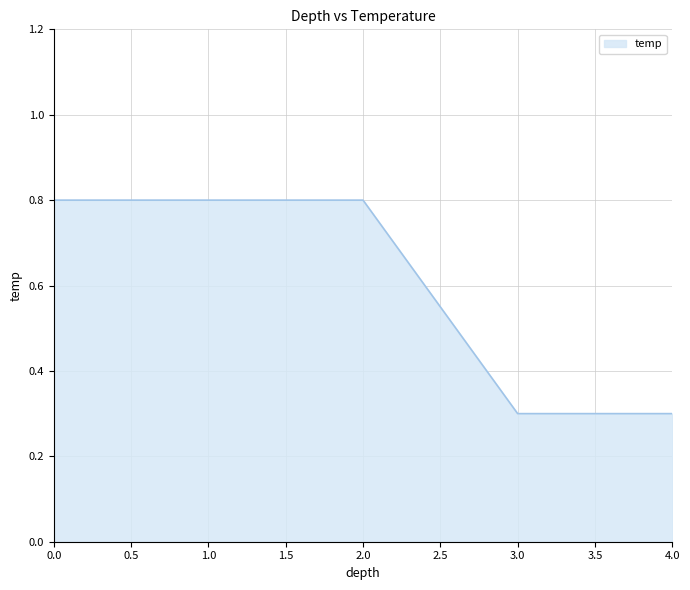

Does the chart display data point markers on the line(s)?

No